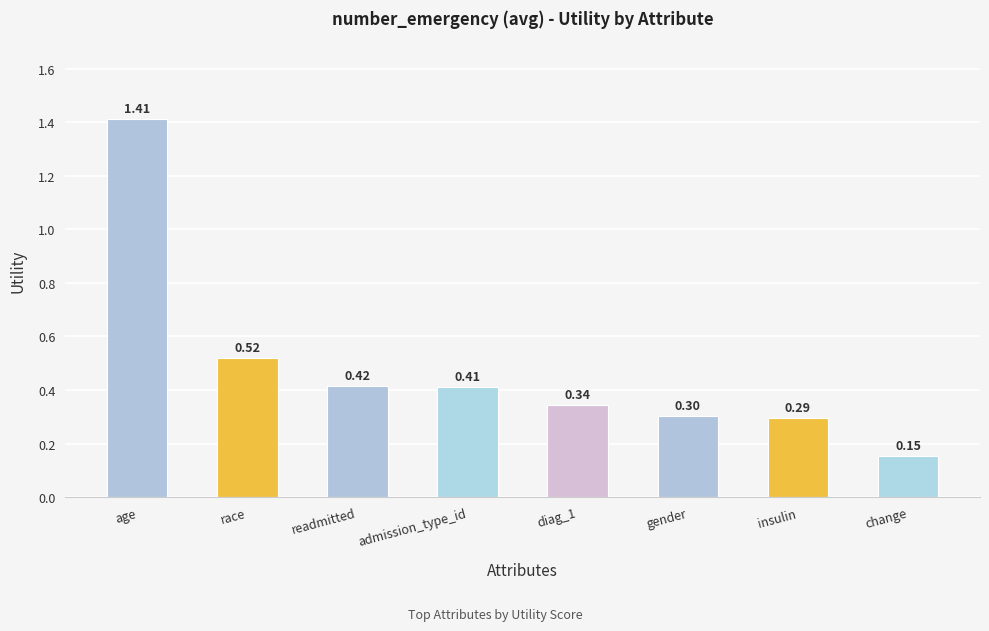

What is the label of the 6th bar from the left?

gender